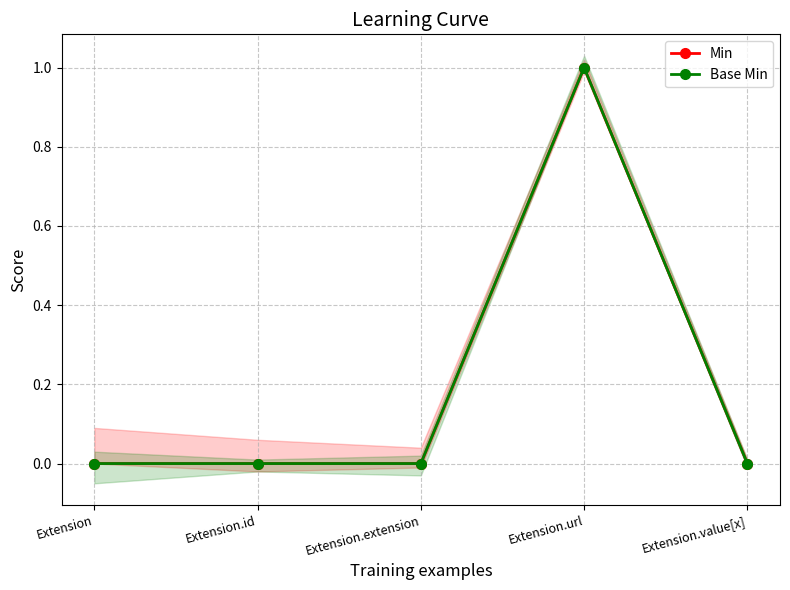

Rank the categories by Min value from lowest to highest.

Extension, Extension.id, Extension.extension, Extension.value[x], Extension.url